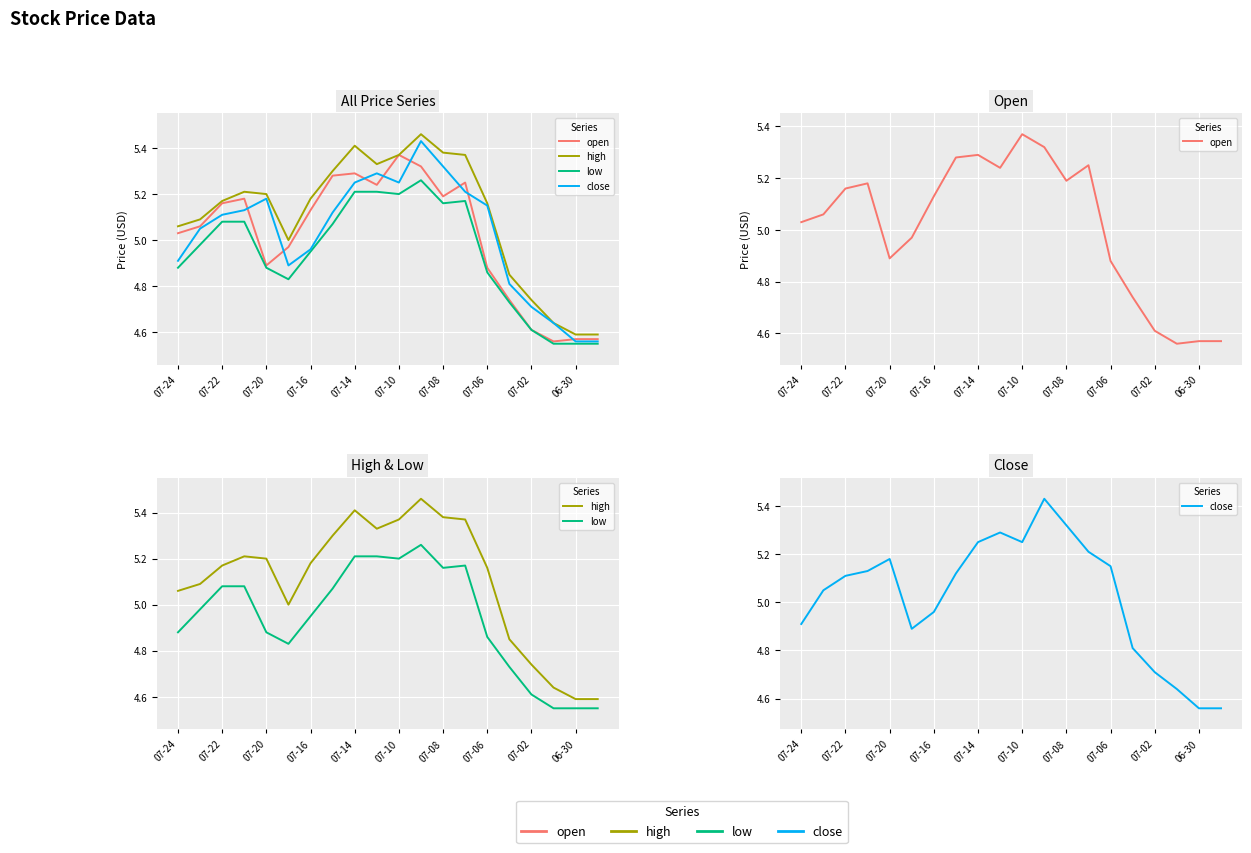

At which category is the sum across all series the highest?

11